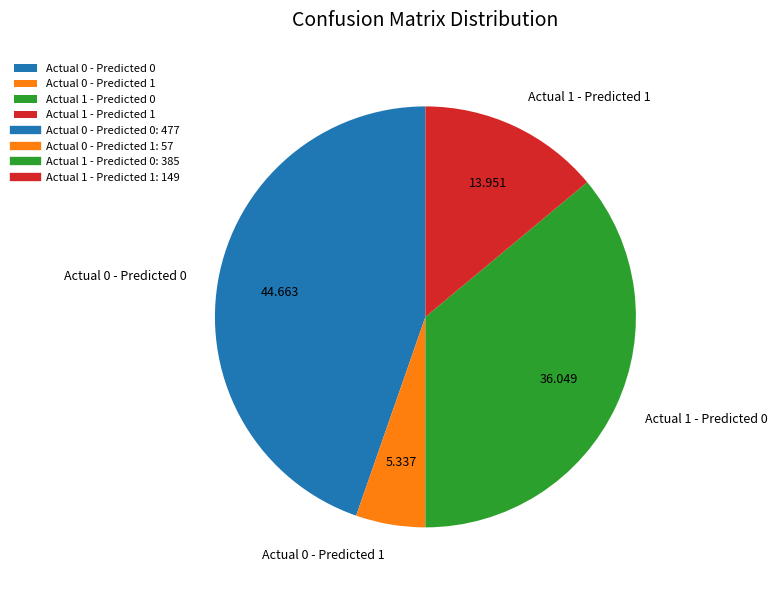

Combined, do Actual 0 - Predicted 0 and Actual 1 - Predicted 1 account for over 50%?

Yes